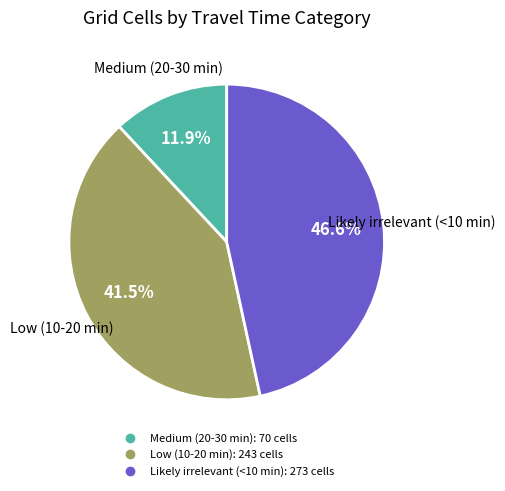

To the nearest percent, what portion does Medium (20-30 min) represent?

12%